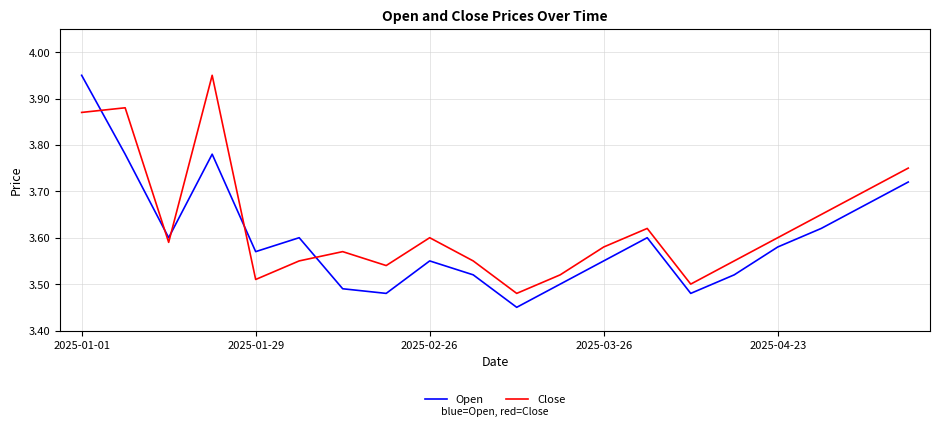

Which series ends up on top after the final intersection of Close and Open?

Close